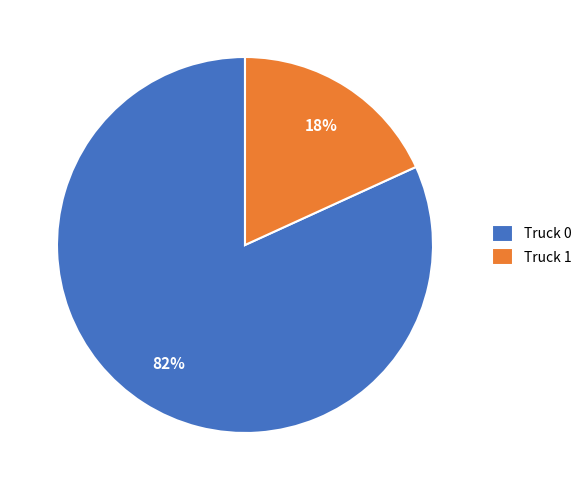

Do Truck 1 and Truck 0 together represent more than half of the pie?

Yes